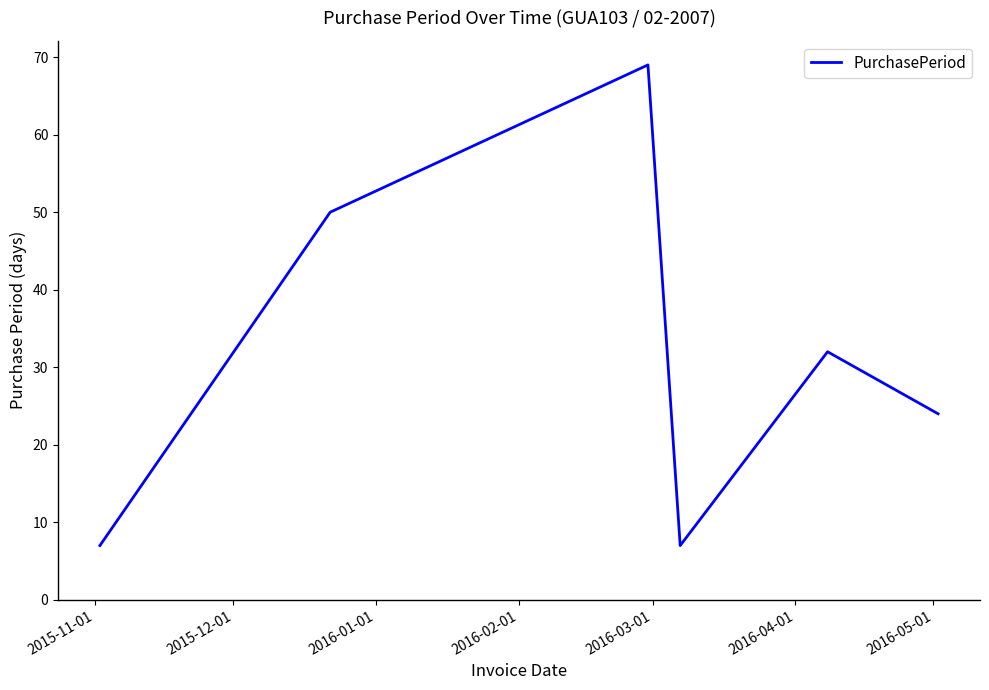

What is the average value?

32